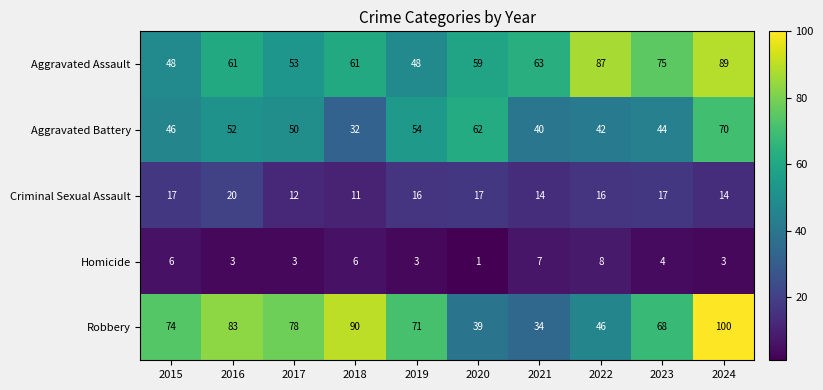

What is the total value across all series at 2016?

219